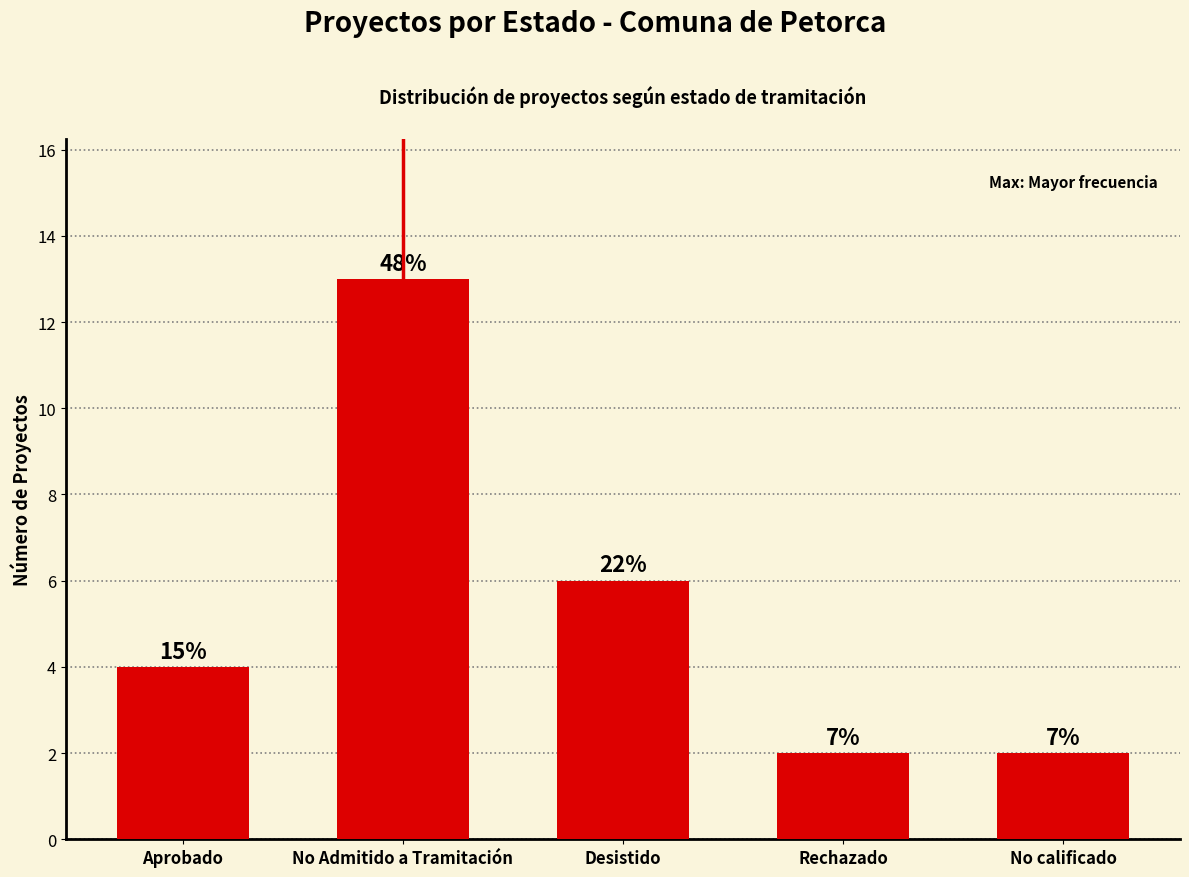

What is the sum of the values at Aprobado and Rechazado?

6